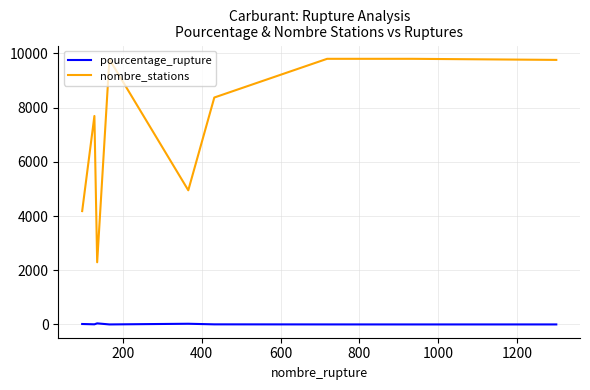

True or false: pourcentage_rupture and nombre_stations cross at least once.

False